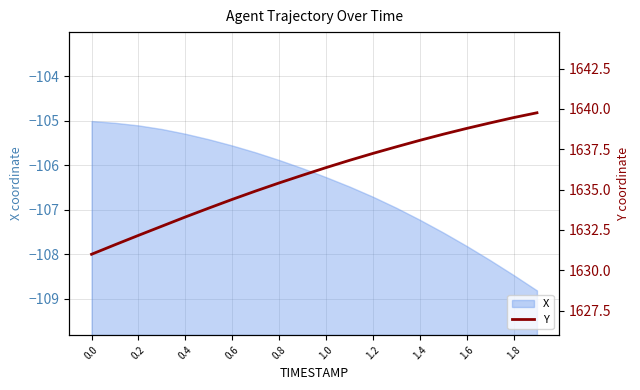

What is the sum of all values?

32716.9